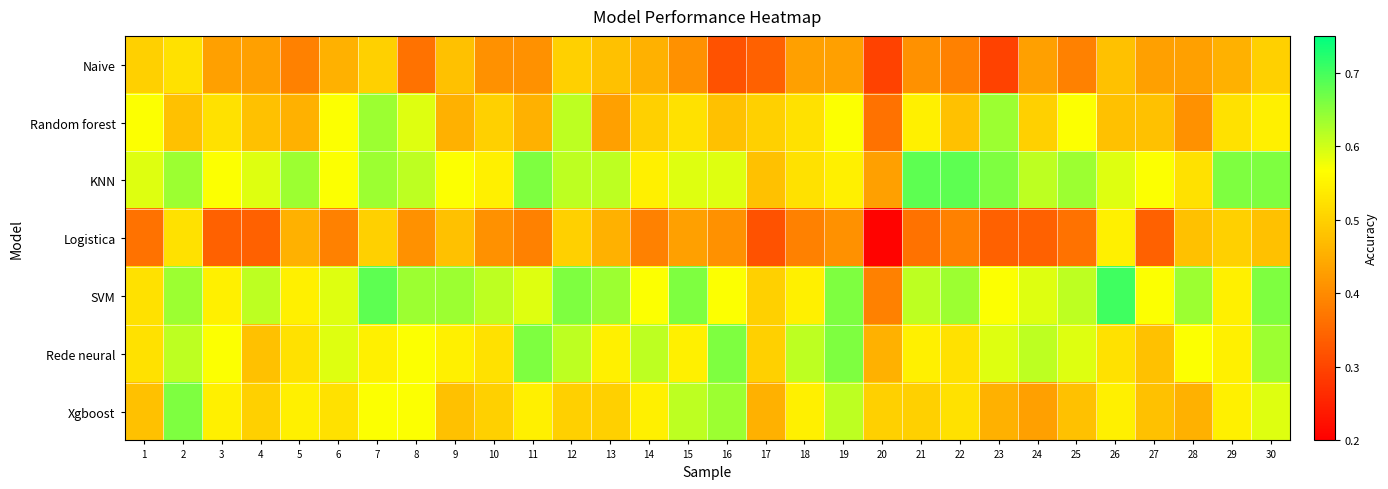

Reading left to right, transcribe all the data shown in this chart.

Naive: 1=0.5	2=0.5	3=0.4	4=0.4	5=0.4	6=0.5	7=0.5	8=0.4	9=0.5	10=0.4	11=0.4	12=0.5	13=0.5	14=0.5	15=0.4	16=0.3	17=0.3	18=0.4	19=0.4	20=0.3	21=0.4	22=0.4	23=0.3	24=0.4	25=0.4	26=0.5	27=0.4	28=0.4	29=0.5	30=0.5
Random forest: 1=0.6	2=0.5	3=0.5	4=0.5	5=0.5	6=0.6	7=0.6	8=0.6	9=0.5	10=0.5	11=0.5	12=0.6	13=0.4	14=0.5	15=0.5	16=0.5	17=0.5	18=0.5	19=0.6	20=0.4	21=0.5	22=0.5	23=0.6	24=0.5	25=0.6	26=0.5	27=0.5	28=0.4	29=0.5	30=0.5
KNN: 1=0.6	2=0.6	3=0.6	4=0.6	5=0.6	6=0.6	7=0.6	8=0.6	9=0.6	10=0.5	11=0.7	12=0.6	13=0.6	14=0.5	15=0.6	16=0.6	17=0.5	18=0.5	19=0.5	20=0.4	21=0.7	22=0.7	23=0.7	24=0.6	25=0.6	26=0.6	27=0.6	28=0.5	29=0.7	30=0.7
Logistica: 1=0.4	2=0.5	3=0.3	4=0.3	5=0.5	6=0.4	7=0.5	8=0.4	9=0.5	10=0.4	11=0.4	12=0.5	13=0.5	14=0.4	15=0.4	16=0.4	17=0.3	18=0.4	19=0.4	20=0.2	21=0.4	22=0.4	23=0.3	24=0.3	25=0.4	26=0.5	27=0.3	28=0.5	29=0.5	30=0.5
SVM: 1=0.5	2=0.6	3=0.5	4=0.6	5=0.5	6=0.6	7=0.7	8=0.6	9=0.6	10=0.6	11=0.6	12=0.7	13=0.6	14=0.6	15=0.7	16=0.6	17=0.5	18=0.5	19=0.7	20=0.4	21=0.6	22=0.6	23=0.6	24=0.6	25=0.6	26=0.7	27=0.6	28=0.6	29=0.5	30=0.7
Rede neural: 1=0.5	2=0.6	3=0.6	4=0.5	5=0.5	6=0.6	7=0.5	8=0.6	9=0.5	10=0.5	11=0.7	12=0.6	13=0.5	14=0.6	15=0.5	16=0.7	17=0.5	18=0.6	19=0.7	20=0.5	21=0.5	22=0.5	23=0.6	24=0.6	25=0.6	26=0.5	27=0.5	28=0.6	29=0.5	30=0.6
Xgboost: 1=0.5	2=0.7	3=0.5	4=0.5	5=0.5	6=0.5	7=0.6	8=0.6	9=0.5	10=0.5	11=0.5	12=0.5	13=0.5	14=0.5	15=0.6	16=0.6	17=0.5	18=0.5	19=0.6	20=0.5	21=0.5	22=0.5	23=0.5	24=0.4	25=0.5	26=0.5	27=0.5	28=0.5	29=0.5	30=0.6